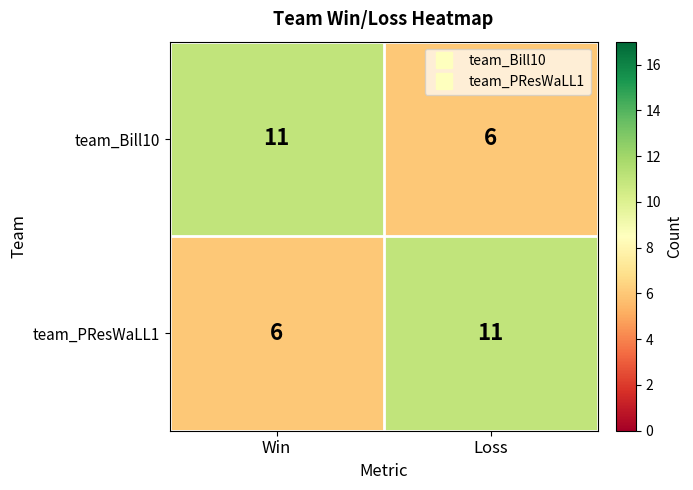

What is the total value across all series at Loss?

17